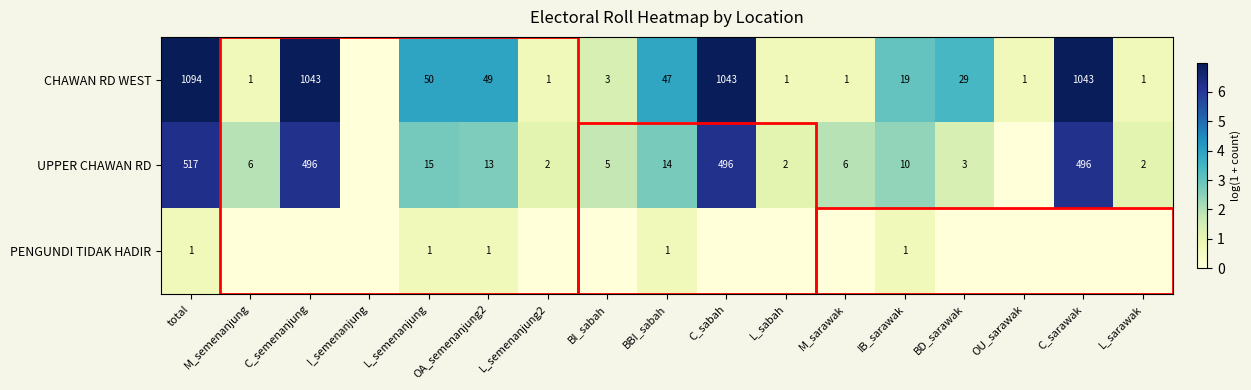

What is the total value across all series at BBI_sabah?

62